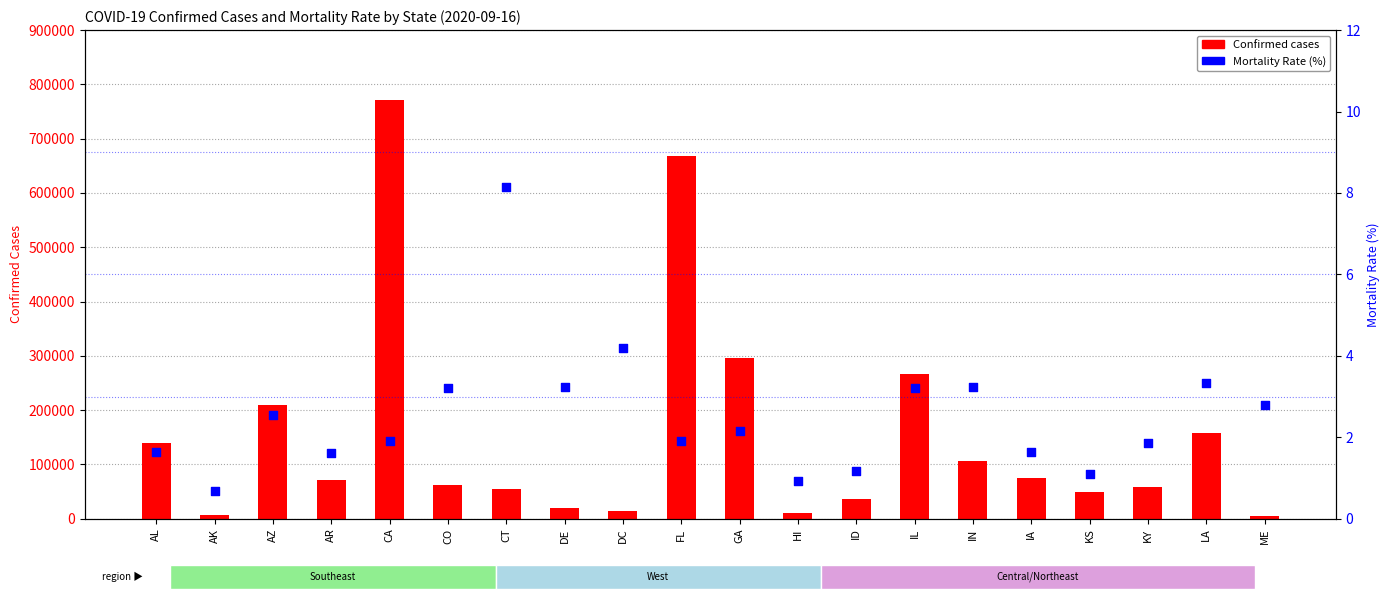

Which series has the largest total across all categories?

Confirmed cases